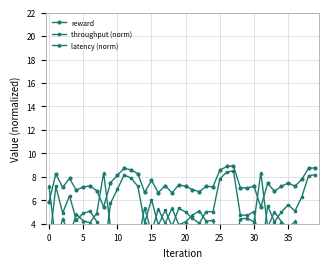

What is the maximum value for throughput (norm)?

8.5